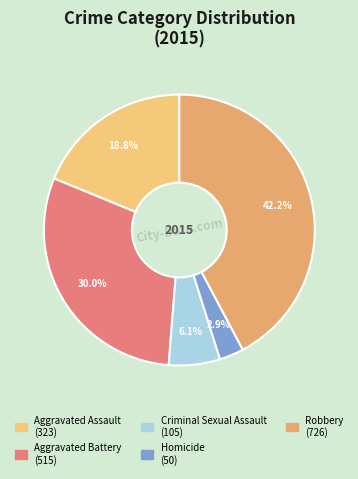

The Homicide slice represents 3% of the pie. True or false?

True